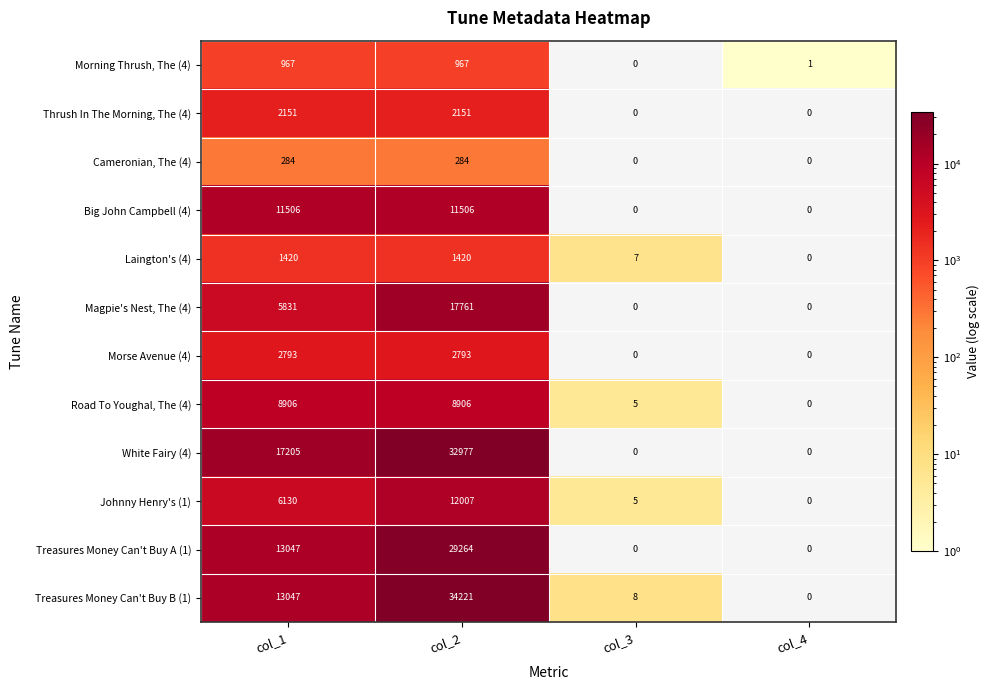

What is the difference between the highest and lowest values at col_1?

16921